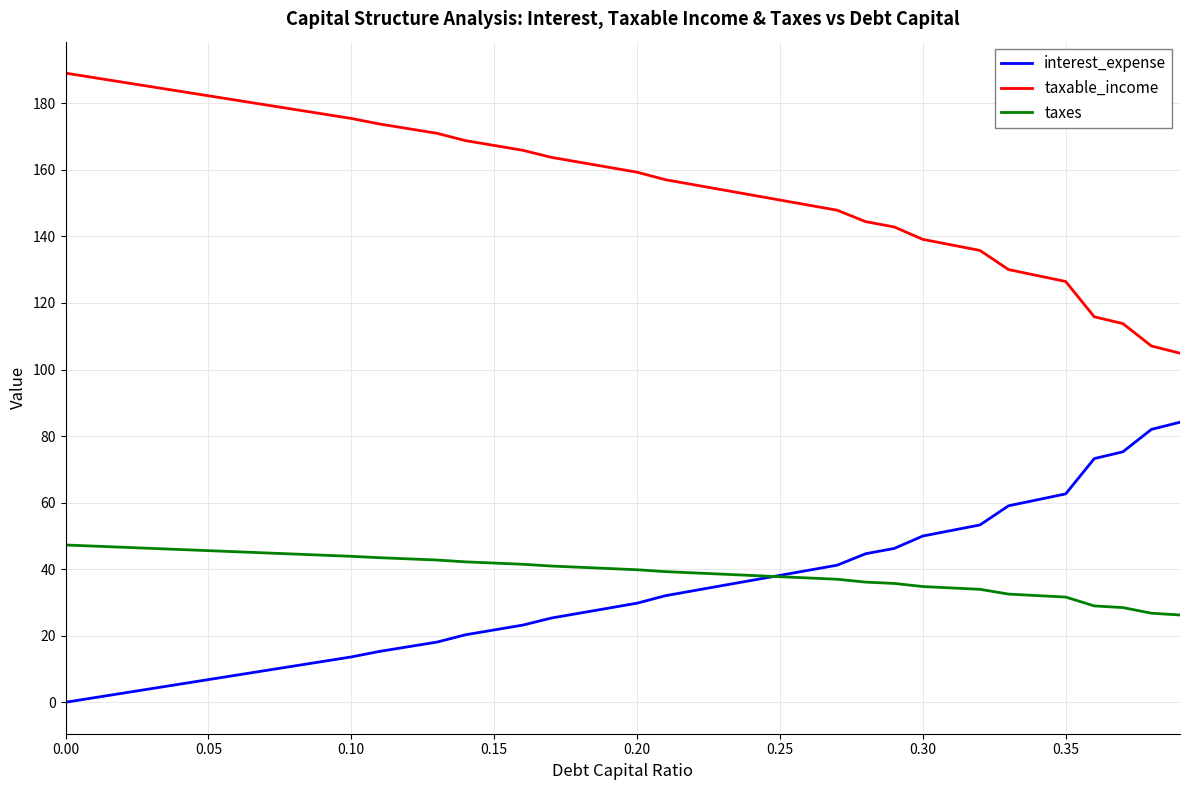

What is the maximum value for taxable_income?

189.1